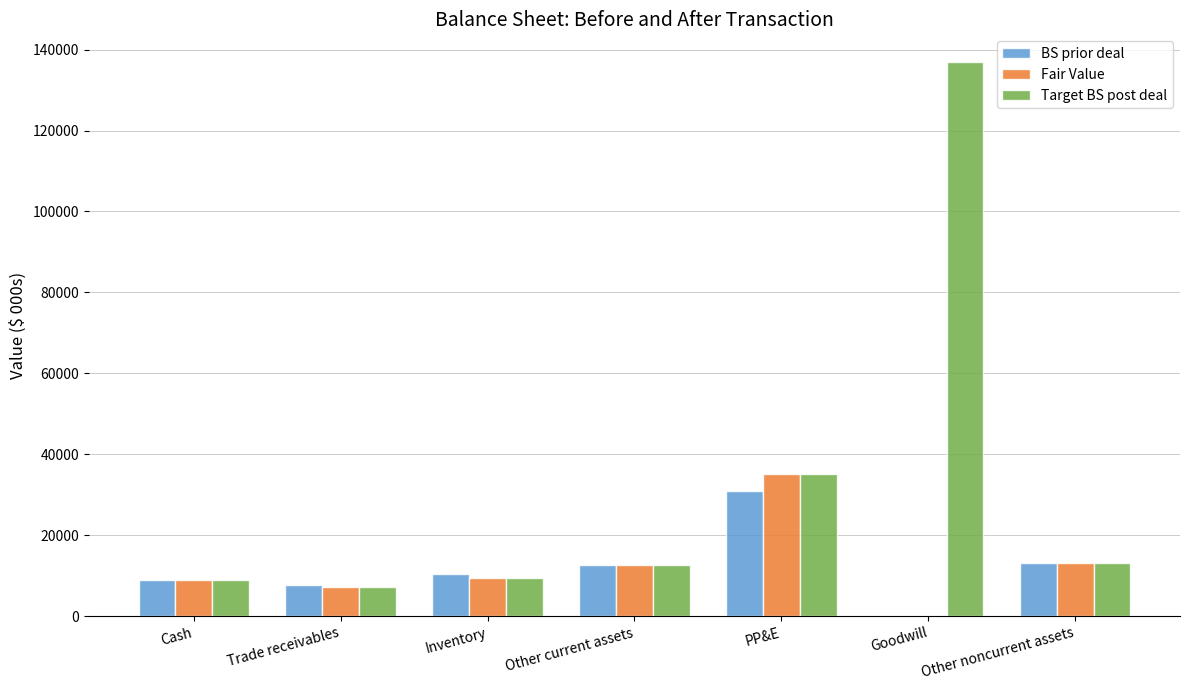

What is the sum of all Fair Value values?

86560.7